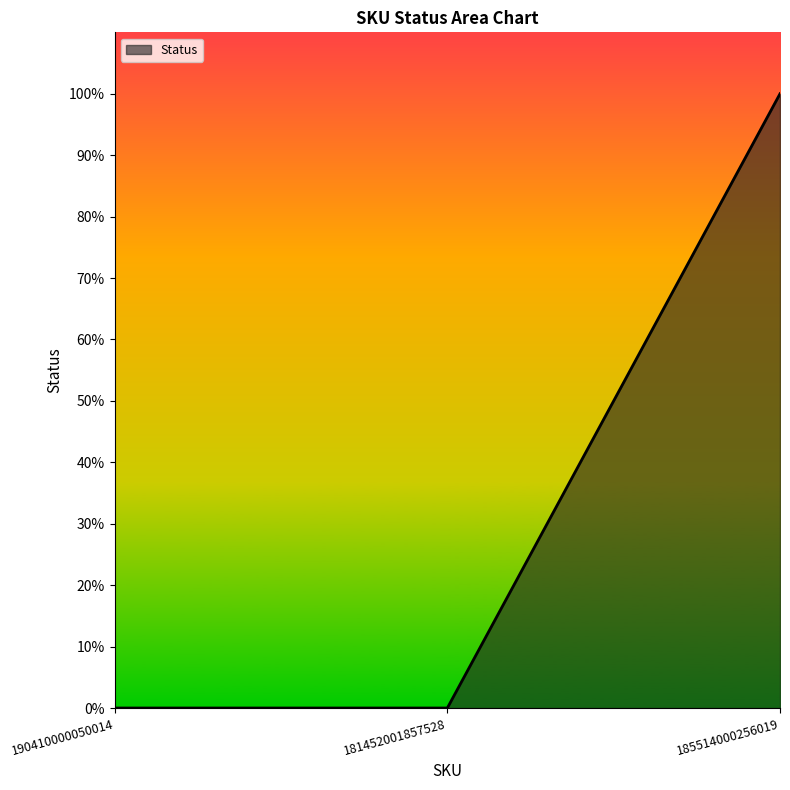

Does the chart display data point markers on the line(s)?

No